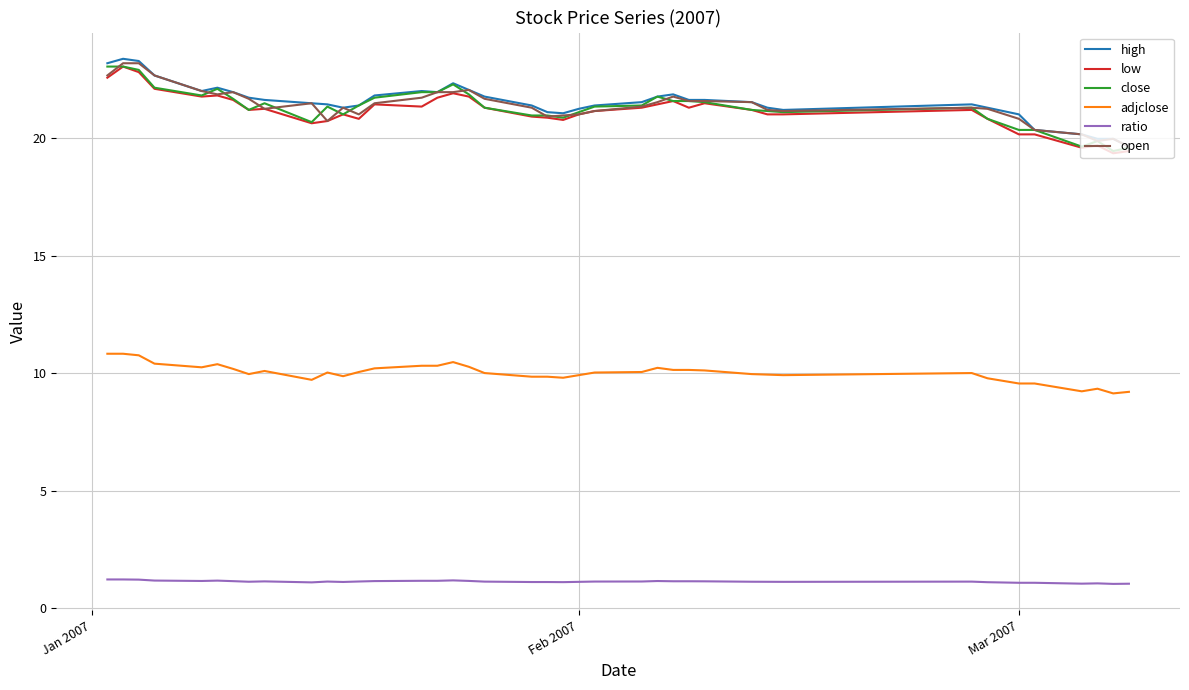

True or false: open and adjclose intersect in this chart.

False